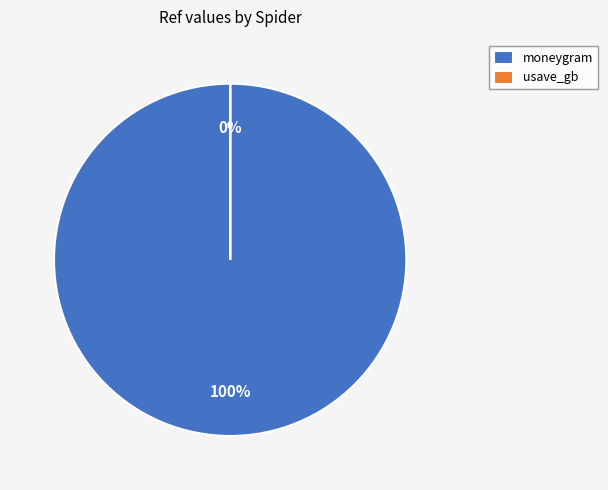

What percentage do usave_gb and moneygram together represent?

100.0%